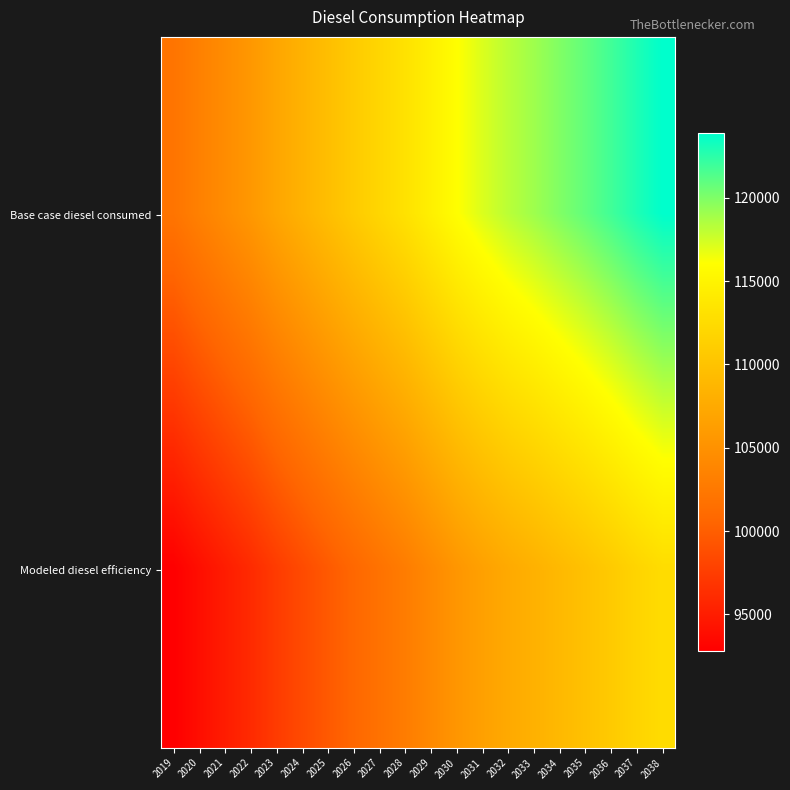

List the series in order of their overall mean, lowest first.

Modeled diesel efficiency, Base case diesel consumed